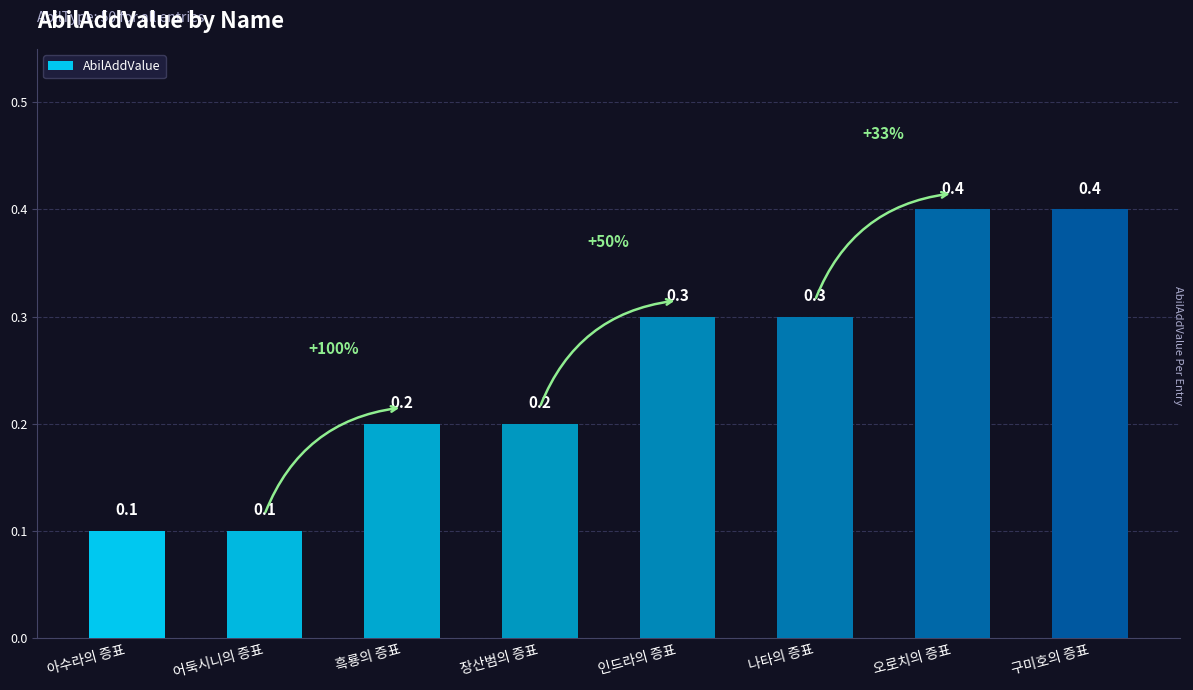

How many categories are shown in the chart?

8